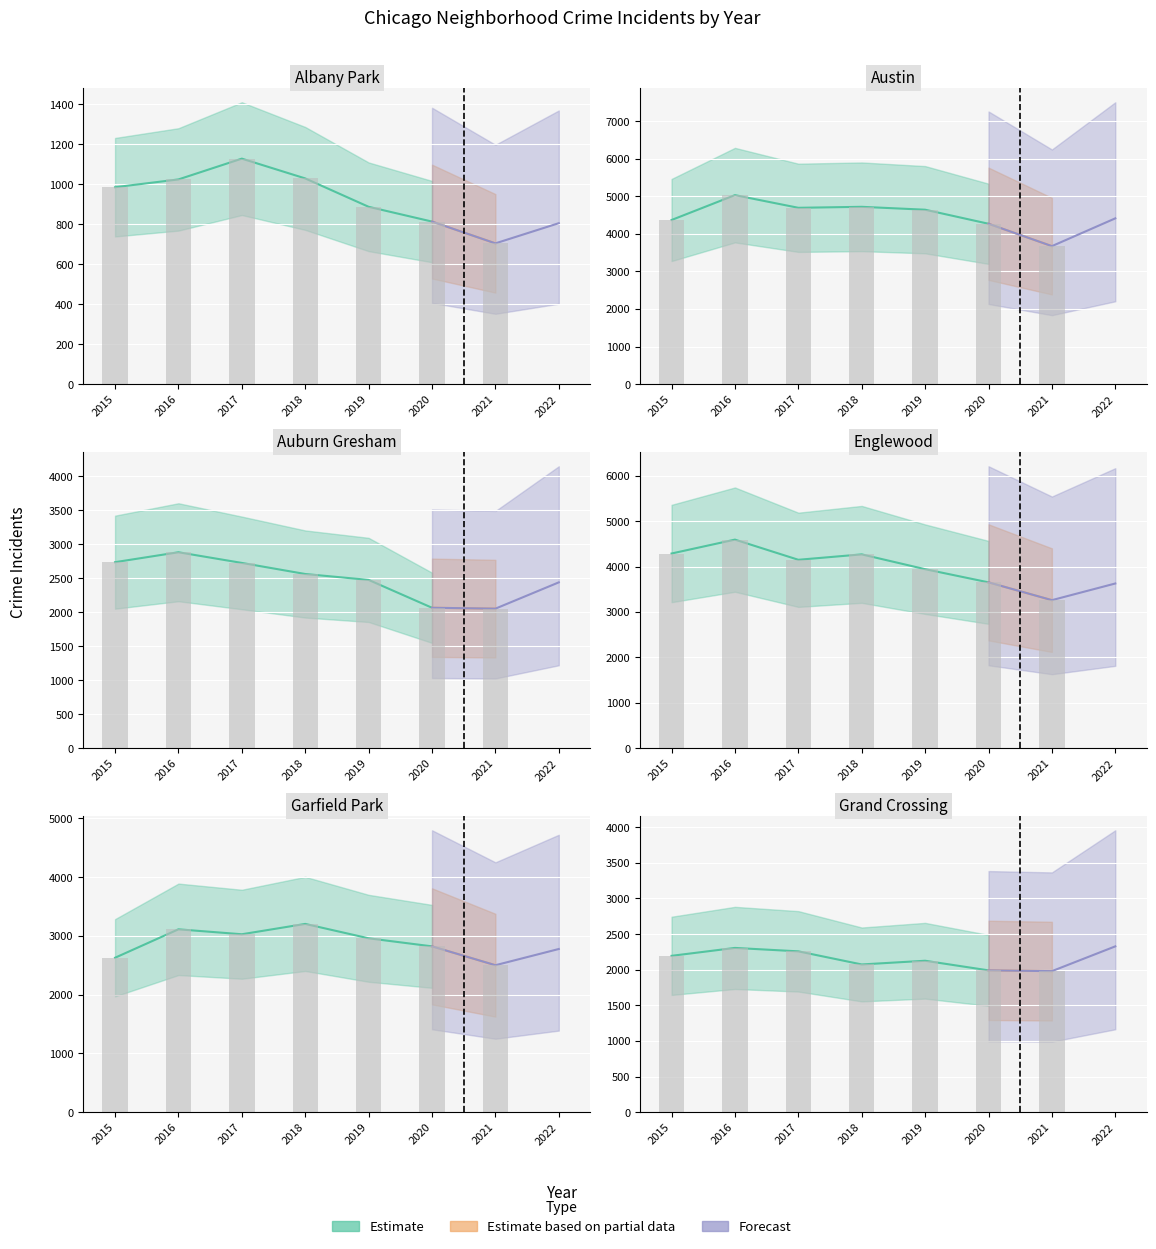

The value of Englewood at 3 is 4268. True or false?

True